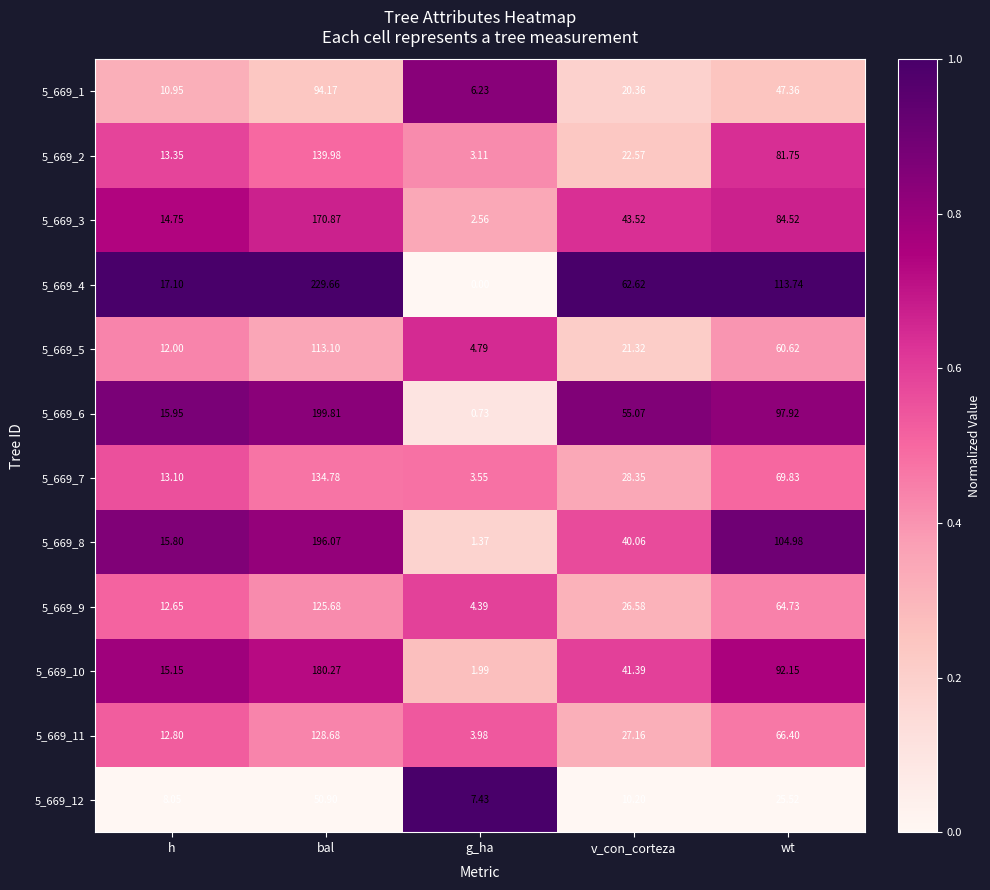

Where is 5_669_10 nearest to the value 91?

wt